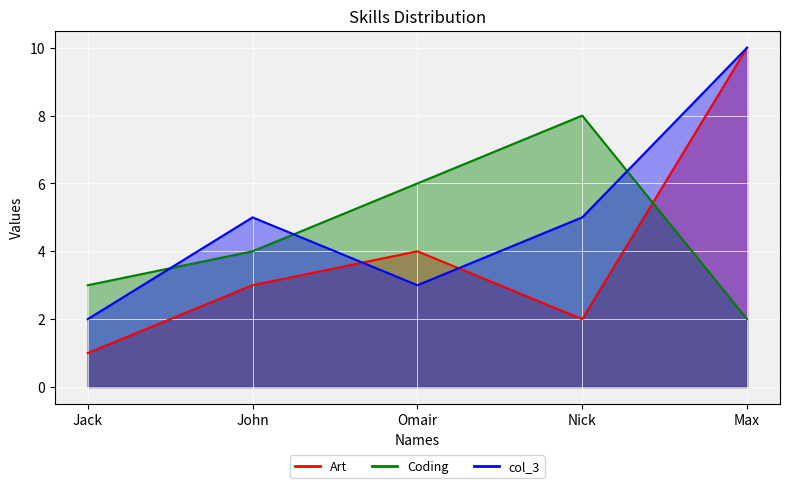

Is it true that col_3 equals 5 at John?

True